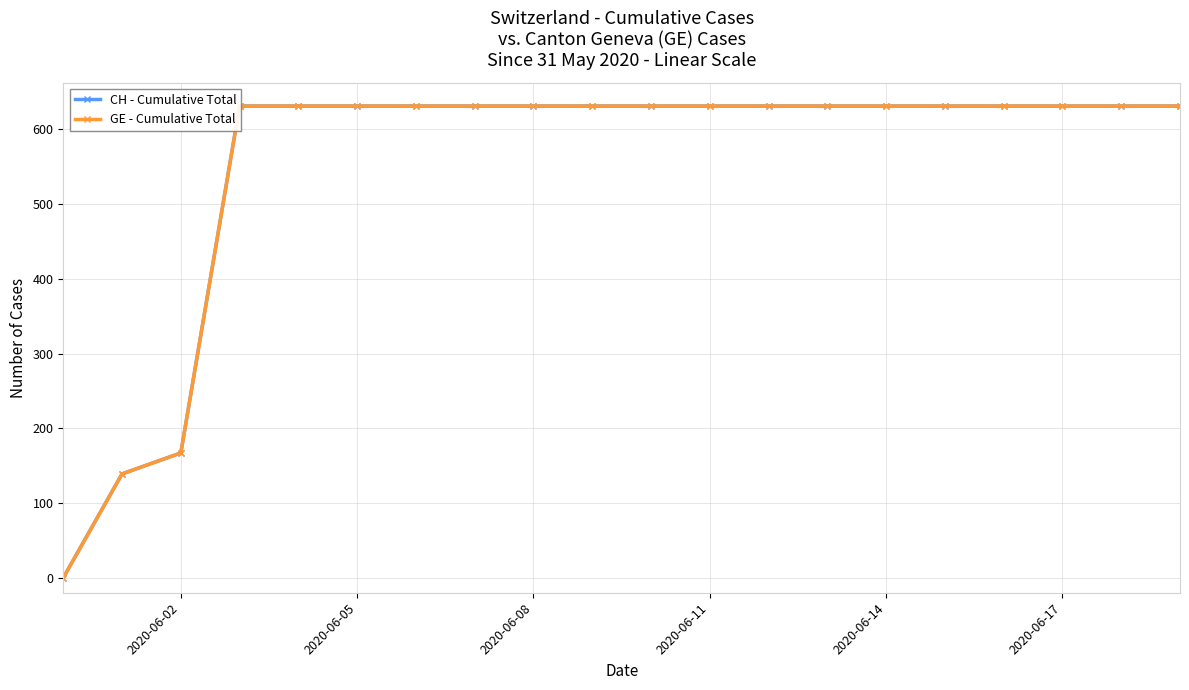

What is the value of the GE - Cumulative Total point at the 19th from the left?

631